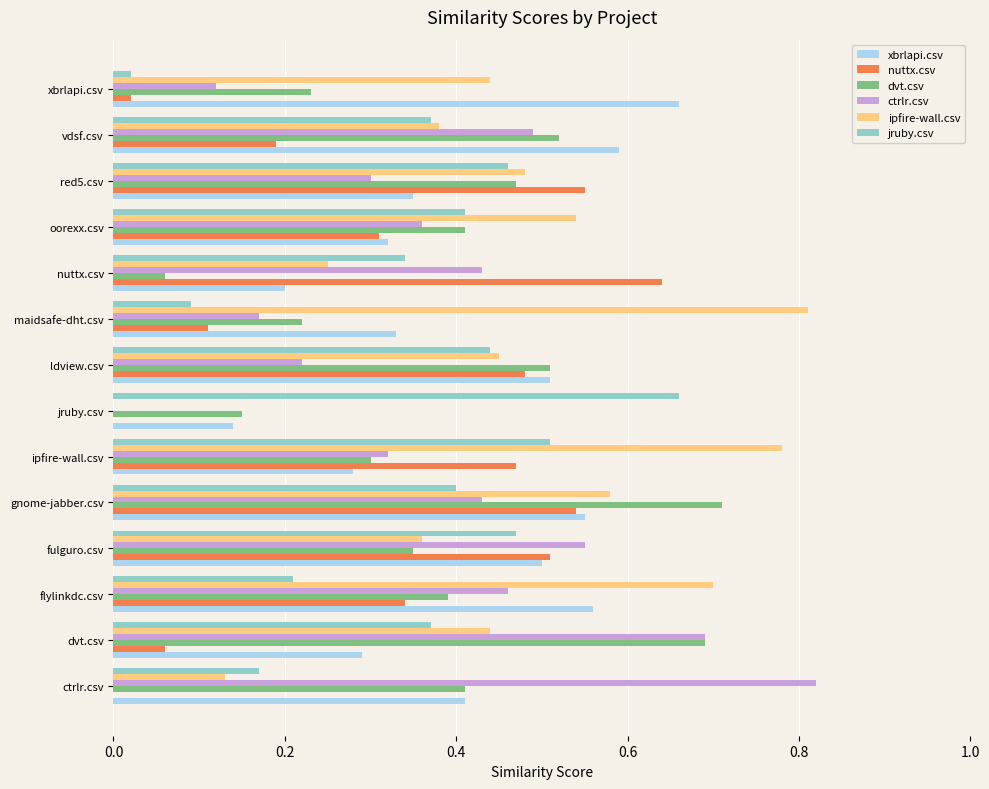

Which series changed the most between fulguro.csv and xbrlapi.csv?

nuttx.csv